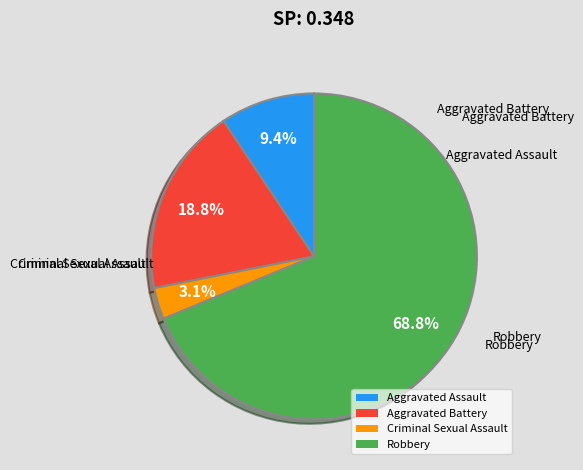

Rank the categories by value from highest to lowest.

Robbery, Aggravated Battery, Aggravated Assault, Criminal Sexual Assault